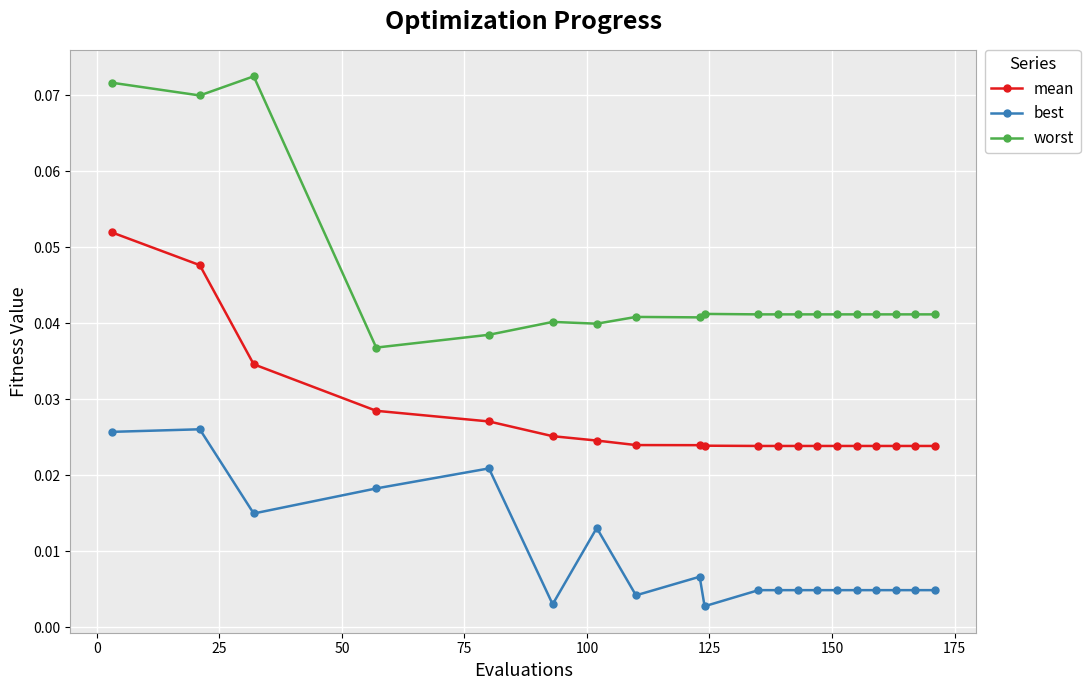

True or false: mean and best cross at least once.

False